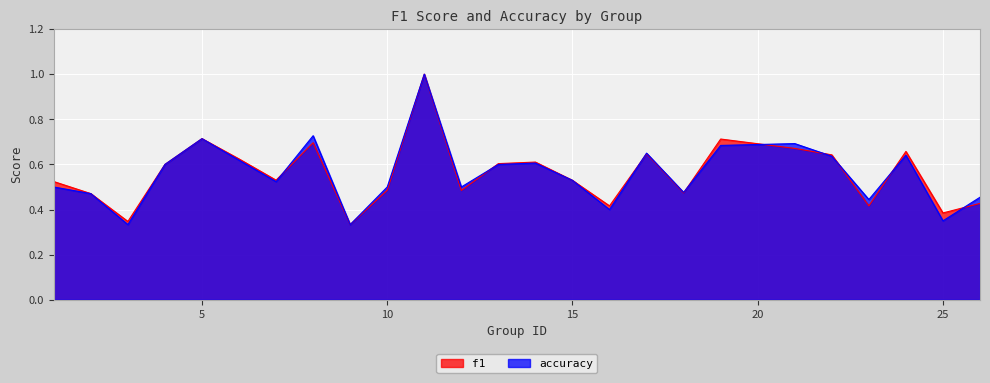

Between 15 and 6, which is larger?

6